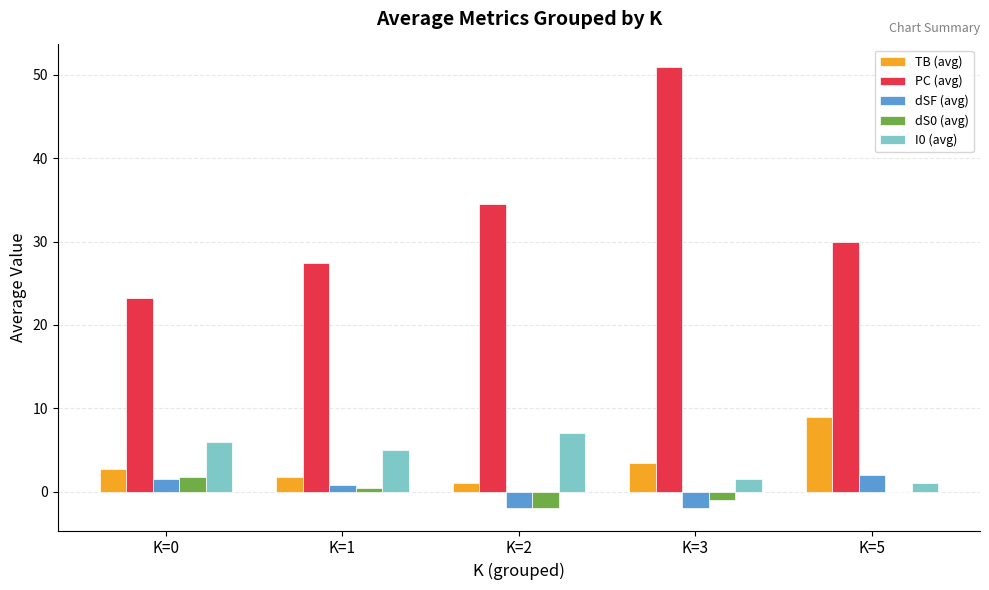

Count the number of data series in this chart.

5